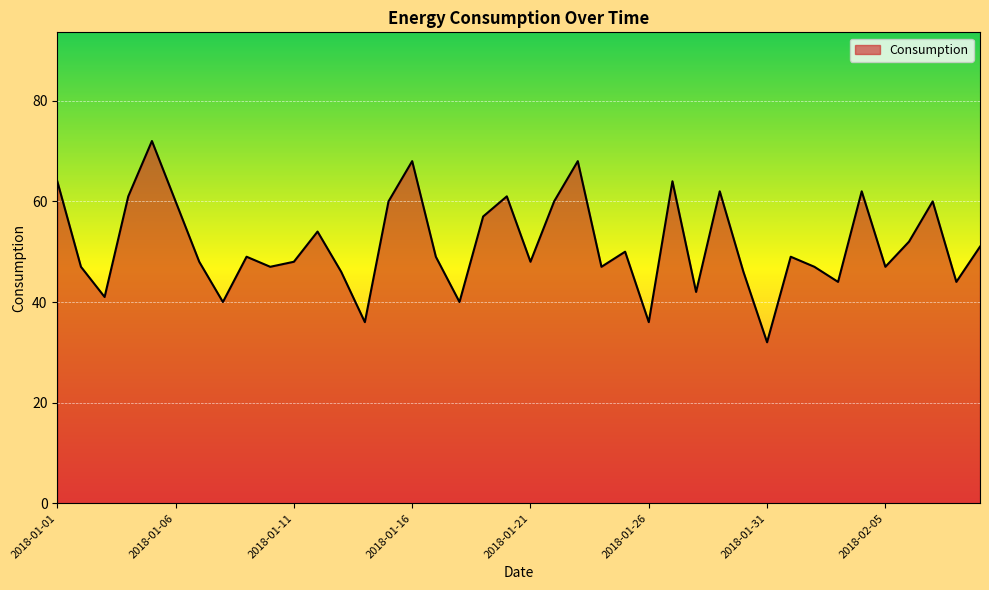

What is the minimum value shown in the chart?

32